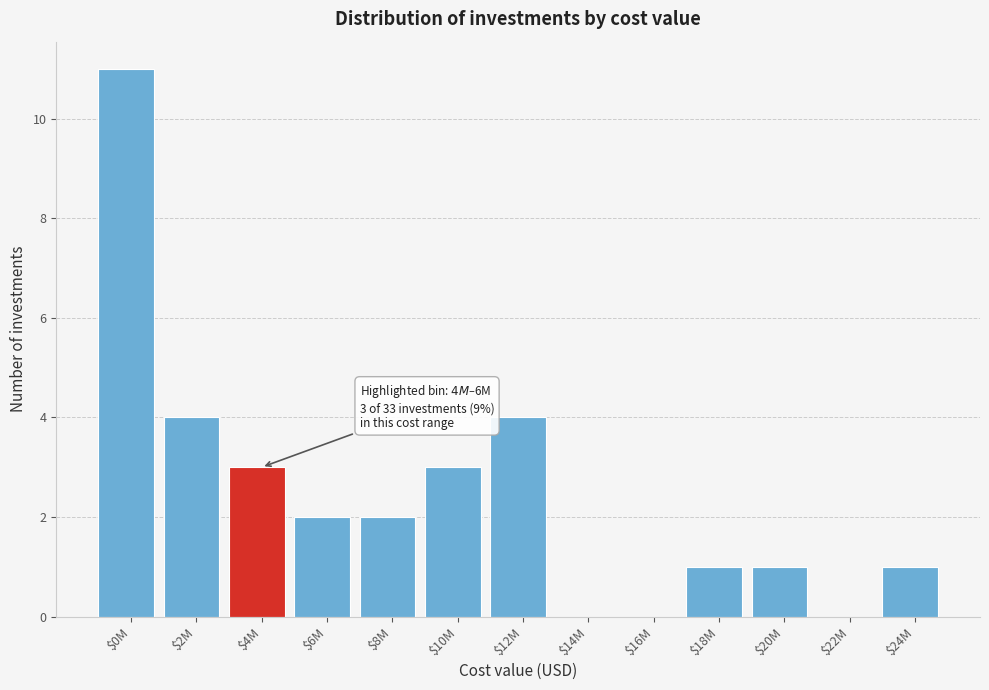

What is the sum of all values?

32